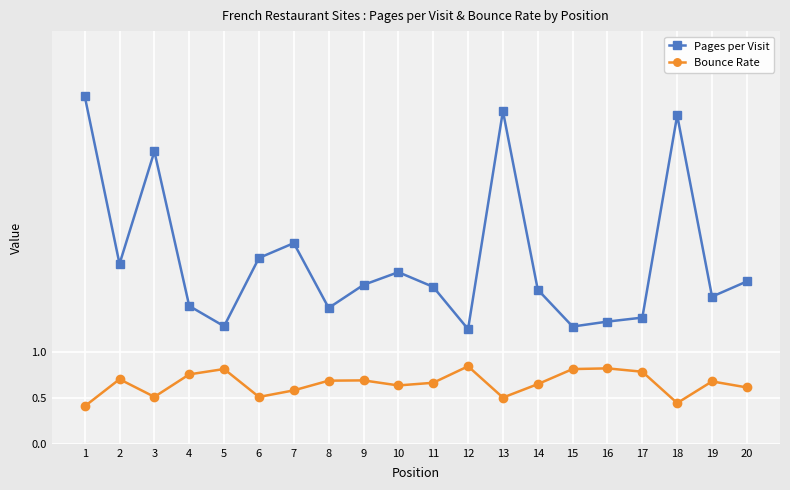

Which series changed the most between 4 and 16?

Pages per Visit